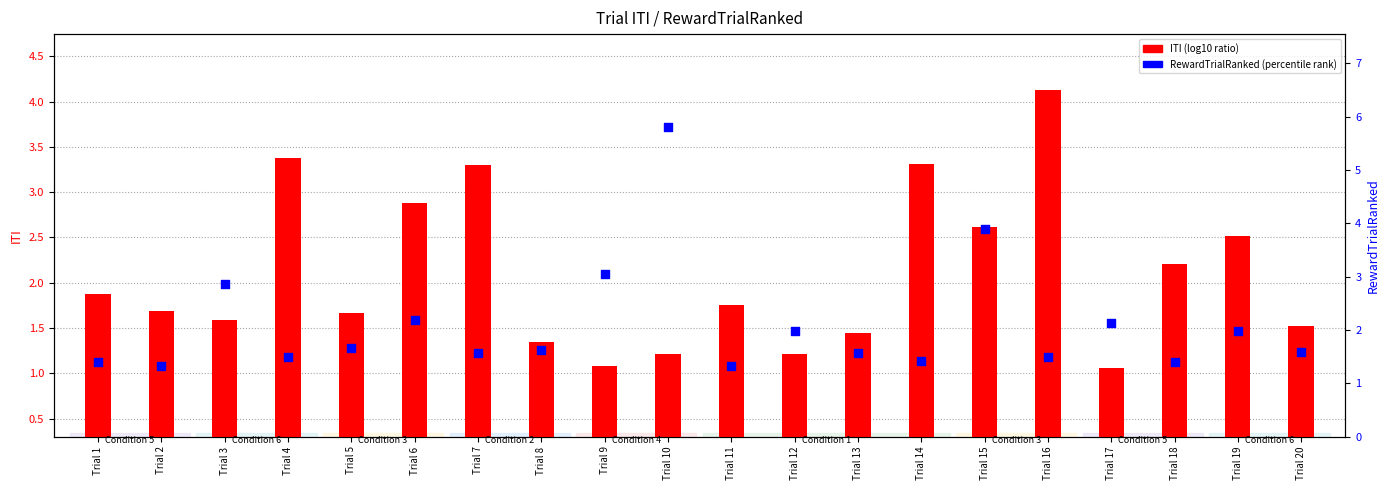

At which category is the sum across all series the highest?

Trial 10